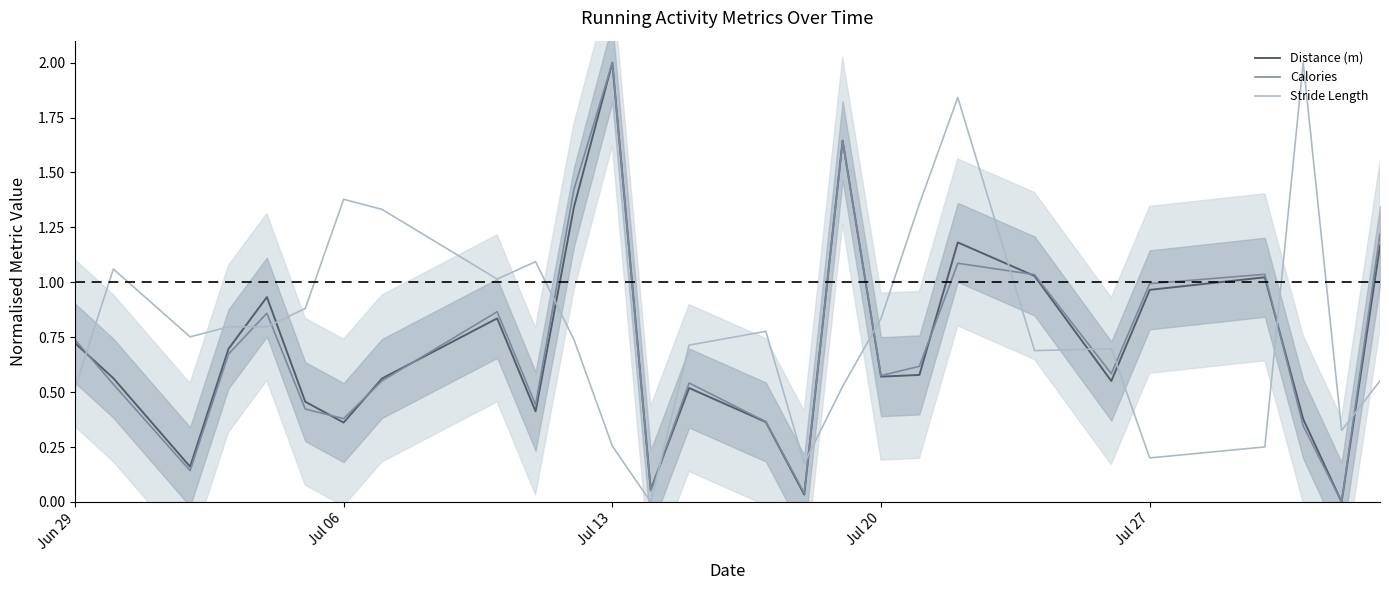

In Calories, how many points are higher than both neighbors (excluding endpoints)?

7